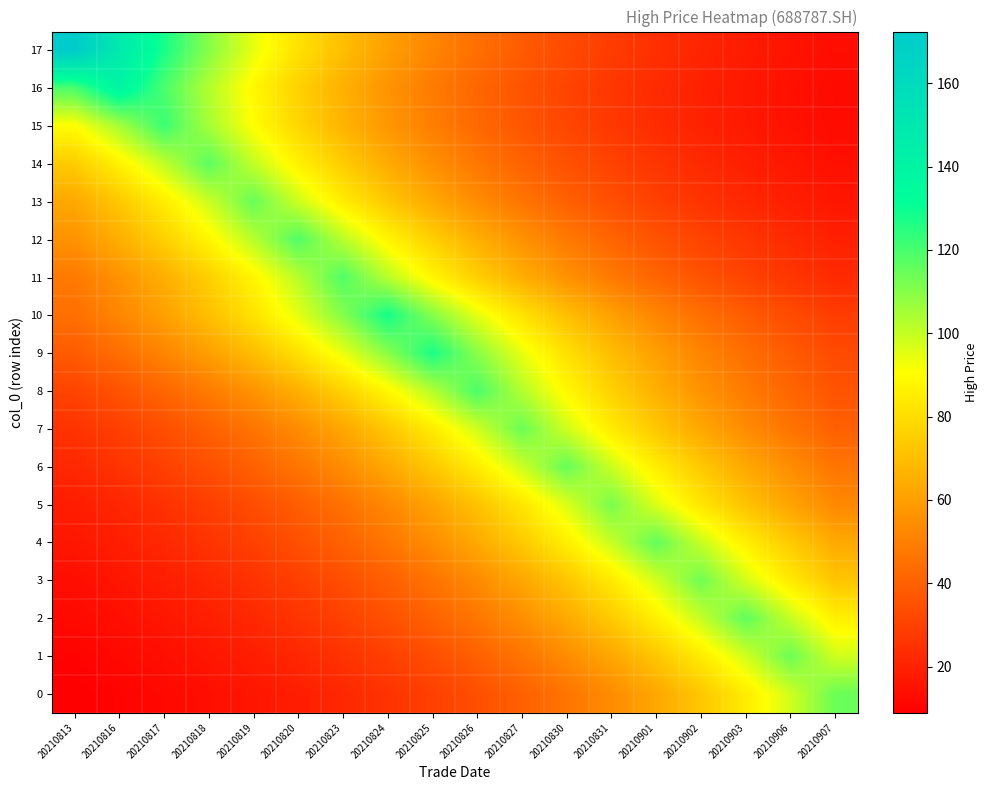

Reading left to right, transcribe all the data shown in this chart.

17: 20210813=172.4	20210816=148.4	20210817=127.7	20210818=109.9	20210819=94.6	20210820=81.4	20210823=70.1	20210824=60.3	20210825=51.9	20210826=44.7	20210827=38.5	20210830=33.1	20210831=28.5	20210901=24.5	20210902=21.1	20210903=18.2	20210906=15.6	20210907=13.5
16: 20210813=119.6	20210816=139.0	20210817=119.6	20210818=103.0	20210819=88.6	20210820=76.3	20210823=65.7	20210824=56.5	20210825=48.6	20210826=41.9	20210827=36.0	20210830=31.0	20210831=26.7	20210901=23.0	20210902=19.8	20210903=17.0	20210906=14.7	20210907=12.6
15: 20210813=90.4	20210816=105.0	20210817=122.0	20210818=105.0	20210819=90.4	20210820=77.8	20210823=67.0	20210824=57.6	20210825=49.6	20210826=42.7	20210827=36.7	20210830=31.6	20210831=27.2	20210901=23.4	20210902=20.2	20210903=17.4	20210906=14.9	20210907=12.9
14: 20210813=74.5	20210816=86.6	20210817=100.6	20210818=116.9	20210819=100.6	20210820=86.6	20210823=74.5	20210824=64.1	20210825=55.2	20210826=47.5	20210827=40.9	20210830=35.2	20210831=30.3	20210901=26.1	20210902=22.4	20210903=19.3	20210906=16.6	20210907=14.3
13: 20210813=63.0	20210816=73.2	20210817=85.1	20210818=98.9	20210819=114.9	20210820=98.9	20210823=85.1	20210824=73.2	20210825=63.0	20210826=54.3	20210827=46.7	20210830=40.2	20210831=34.6	20210901=29.8	20210902=25.6	20210903=22.1	20210906=19.0	20210907=16.3
12: 20210813=56.0	20210816=65.1	20210817=75.6	20210818=87.8	20210819=102.0	20210820=118.5	20210823=102.0	20210824=87.8	20210825=75.6	20210826=65.1	20210827=56.0	20210830=48.2	20210831=41.5	20210901=35.7	20210902=30.7	20210903=26.4	20210906=22.8	20210907=19.6
11: 20210813=48.2	20210816=56.0	20210817=65.0	20210818=75.6	20210819=87.8	20210820=102.0	20210823=118.5	20210824=102.0	20210825=87.8	20210826=75.6	20210827=65.0	20210830=56.0	20210831=48.2	20210901=41.5	20210902=35.7	20210903=30.7	20210906=26.4	20210907=22.8
10: 20210813=44.9	20210816=52.1	20210817=60.5	20210818=70.3	20210819=81.7	20210820=95.0	20210823=110.3	20210824=128.2	20210825=110.3	20210826=95.0	20210827=81.7	20210830=70.3	20210831=60.5	20210901=52.1	20210902=44.9	20210903=38.6	20210906=33.2	20210907=28.6
9: 20210813=38.3	20210816=44.5	20210817=51.7	20210818=60.1	20210819=69.8	20210820=81.1	20210823=94.3	20210824=109.5	20210825=127.3	20210826=109.5	20210827=94.3	20210830=81.1	20210831=69.8	20210901=60.1	20210902=51.7	20210903=44.5	20210906=38.3	20210907=33.0
8: 20210813=31.0	20210816=36.0	20210817=41.8	20210818=48.6	20210819=56.4	20210820=65.6	20210823=76.2	20210824=88.5	20210825=102.8	20210826=119.5	20210827=102.8	20210830=88.5	20210831=76.2	20210901=65.6	20210902=56.4	20210903=48.6	20210906=41.8	20210907=36.0
7: 20210813=25.5	20210816=29.6	20210817=34.4	20210818=40.0	20210819=46.5	20210820=54.0	20210823=62.7	20210824=72.9	20210825=84.7	20210826=98.4	20210827=114.3	20210830=98.4	20210831=84.7	20210901=72.9	20210902=62.7	20210903=54.0	20210906=46.5	20210907=40.0
6: 20210813=22.1	20210816=25.7	20210817=29.8	20210818=34.6	20210819=40.2	20210820=46.8	20210823=54.3	20210824=63.1	20210825=73.3	20210826=85.2	20210827=99.0	20210830=115.0	20210831=99.0	20210901=85.2	20210902=73.3	20210903=63.1	20210906=54.3	20210907=46.8
5: 20210813=18.5	20210816=21.5	20210817=25.0	20210818=29.1	20210819=33.8	20210820=39.2	20210823=45.6	20210824=53.0	20210825=61.5	20210826=71.5	20210827=83.1	20210830=96.5	20210831=112.1	20210901=96.5	20210902=83.1	20210903=71.5	20210906=61.5	20210907=53.0
4: 20210813=16.5	20210816=19.1	20210817=22.2	20210818=25.8	20210819=30.0	20210820=34.9	20210823=40.5	20210824=47.1	20210825=54.7	20210826=63.5	20210827=73.8	20210830=85.7	20210831=99.6	20210901=115.7	20210902=99.6	20210903=85.7	20210906=73.8	20210907=63.5
3: 20210813=13.9	20210816=16.2	20210817=18.8	20210818=21.8	20210819=25.4	20210820=29.5	20210823=34.2	20210824=39.8	20210825=46.2	20210826=53.7	20210827=62.4	20210830=72.4	20210831=84.2	20210901=97.8	20210902=113.6	20210903=97.8	20210906=84.2	20210907=72.4
2: 20210813=12.2	20210816=14.2	20210817=16.5	20210818=19.2	20210819=22.3	20210820=25.9	20210823=30.1	20210824=35.0	20210825=40.6	20210826=47.2	20210827=54.8	20210830=63.7	20210831=74.0	20210901=86.0	20210902=99.9	20210903=116.1	20210906=99.9	20210907=86.0
1: 20210813=10.4	20210816=12.0	20210817=14.0	20210818=16.2	20210819=18.9	20210820=21.9	20210823=25.5	20210824=29.6	20210825=34.4	20210826=39.9	20210827=46.4	20210830=53.9	20210831=62.6	20210901=72.8	20210902=84.5	20210903=98.2	20210906=114.1	20210907=98.2
0: 20210813=8.9	20210816=10.4	20210817=12.1	20210818=14.0	20210819=16.3	20210820=18.9	20210823=22.0	20210824=25.5	20210825=29.6	20210826=34.4	20210827=40.0	20210830=46.5	20210831=54.0	20210901=62.8	20210902=72.9	20210903=84.7	20210906=98.4	20210907=114.4